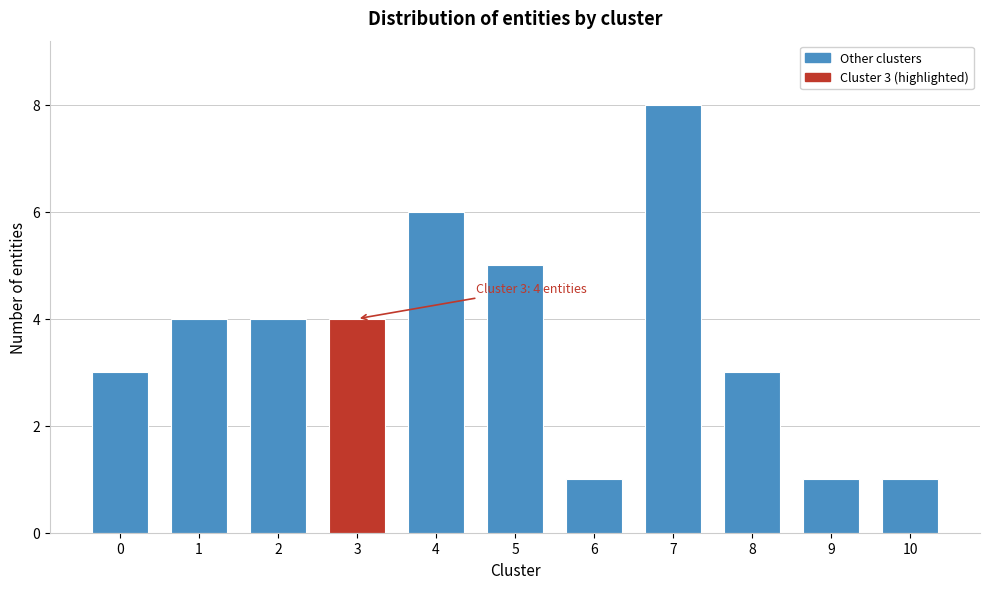

Reading right to left, list all the values displayed in this chart.

1	1	3	8	1	5	6	4	4	4	3